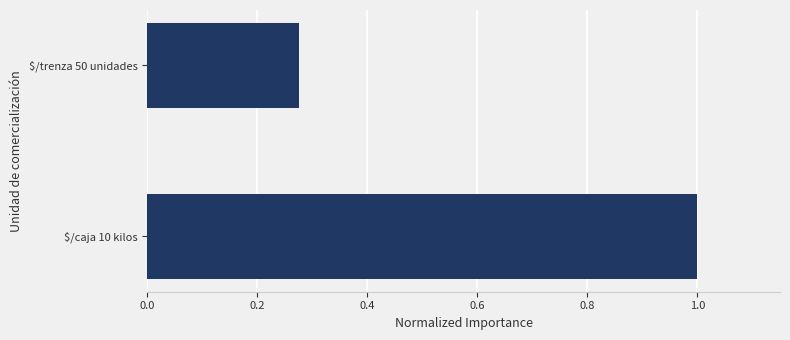

What is the difference between the maximum and minimum values?

0.7